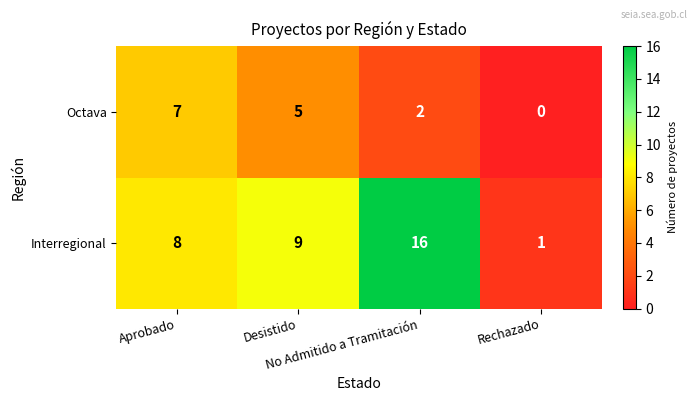

How many Octava values are between 2 and 7?

3